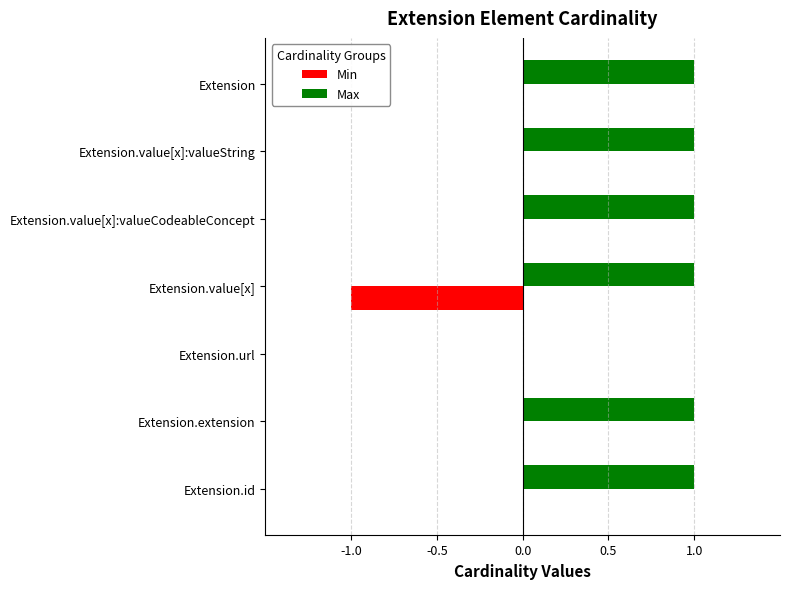

Is the value of Max at Extension.value[x] greater than the value of Min at Extension.value[x]:valueString?

Yes